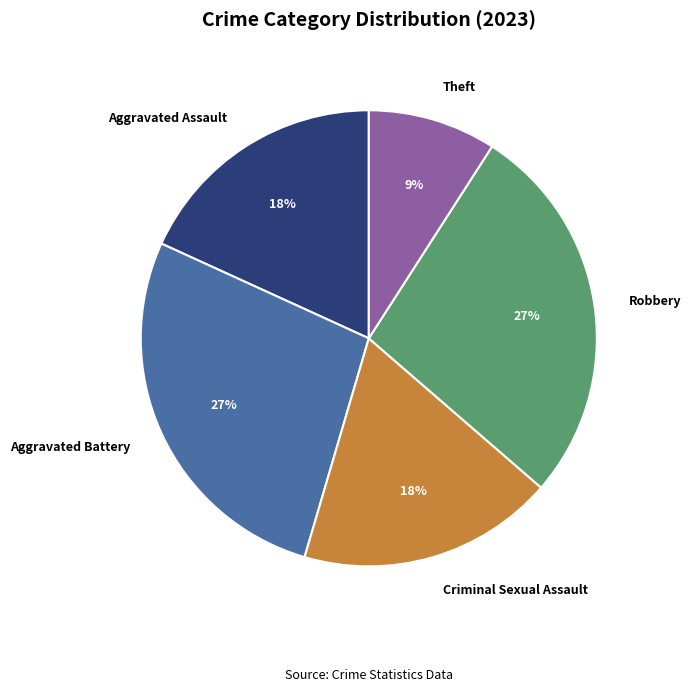

To the nearest percent, what is the average slice percentage?

20%